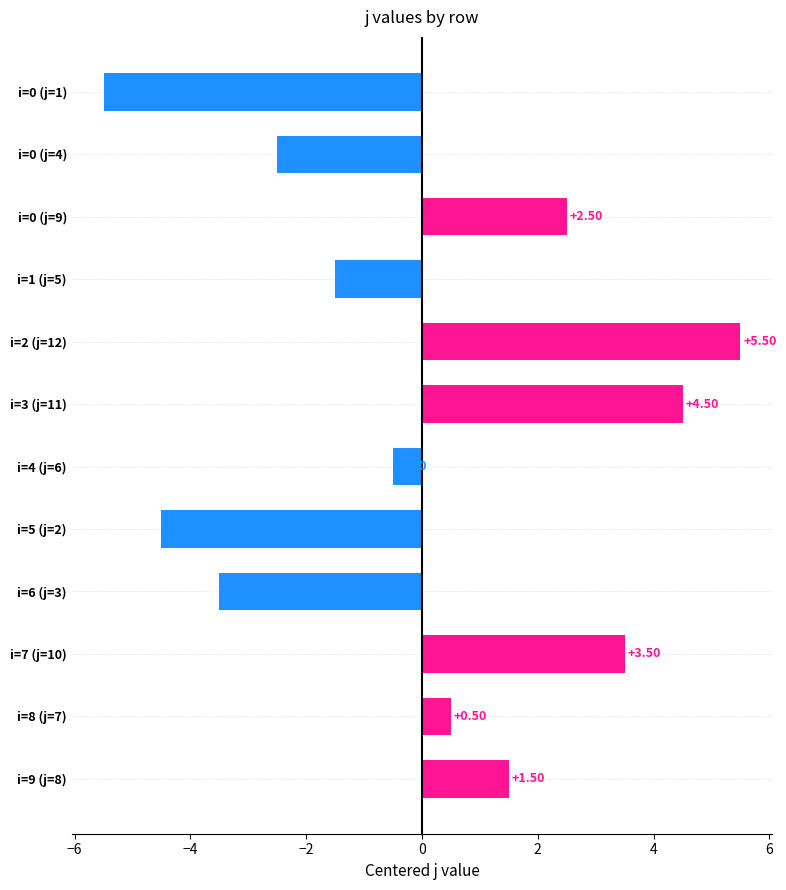

Count the number of data series in this chart.

1